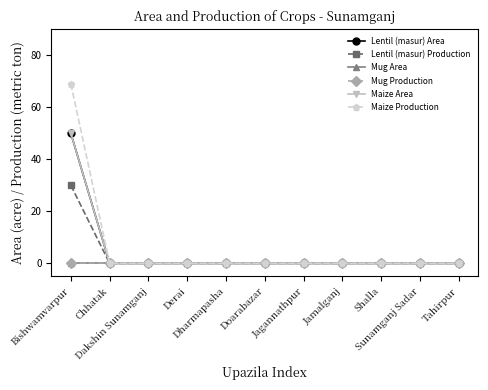

How many lines are shown in the chart?

6